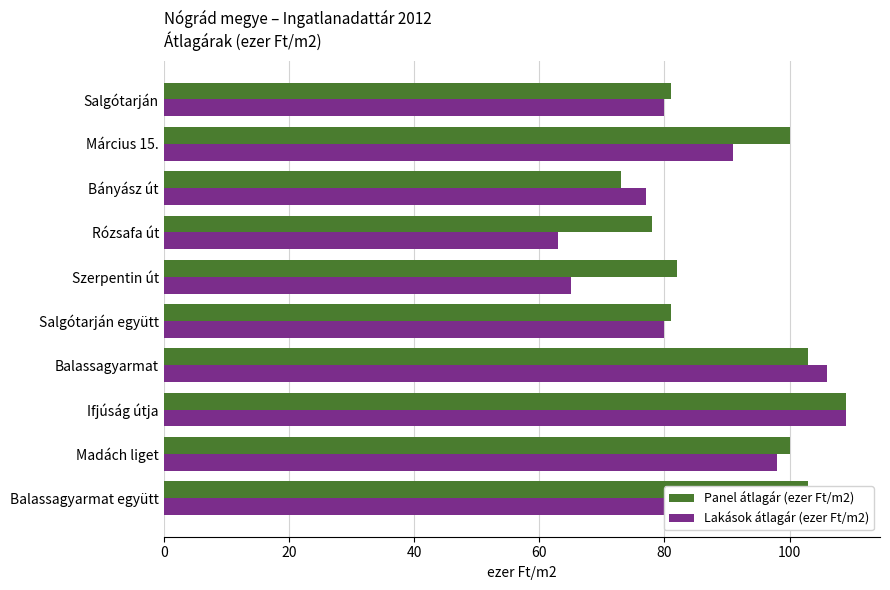

At which category does the chart reach its peak across all series?

Ifjúság útja